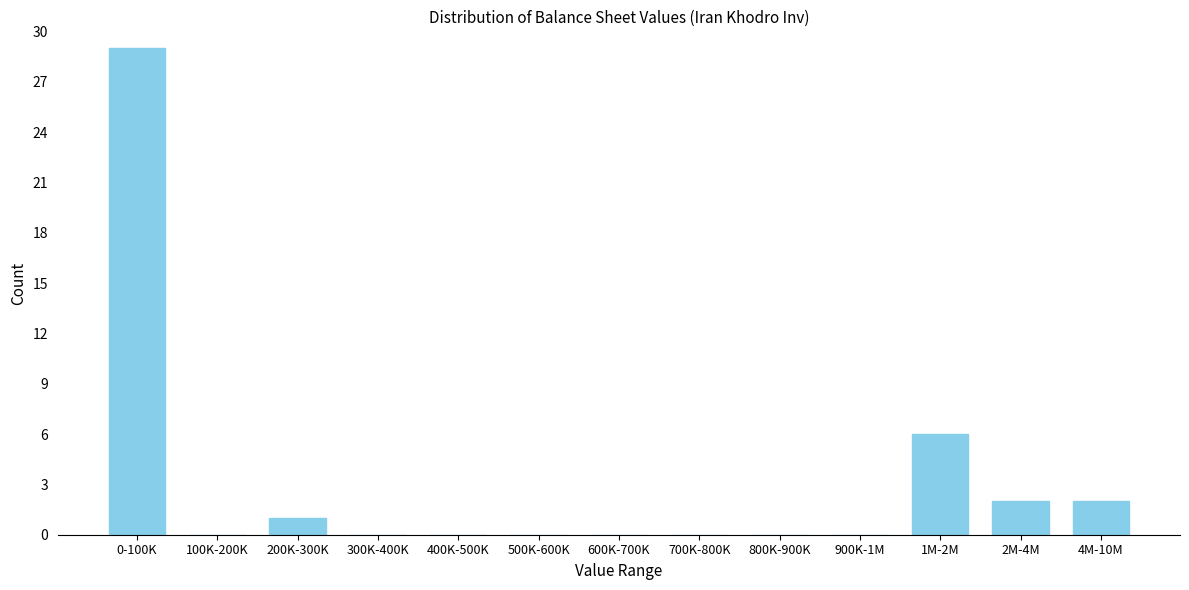

Reading right to left, extract all data points from this chart.

4M-10M=2	2M-4M=2	1M-2M=6	900K-1M=0	800K-900K=0	700K-800K=0	600K-700K=0	500K-600K=0	400K-500K=0	300K-400K=0	200K-300K=1	100K-200K=0	0-100K=29